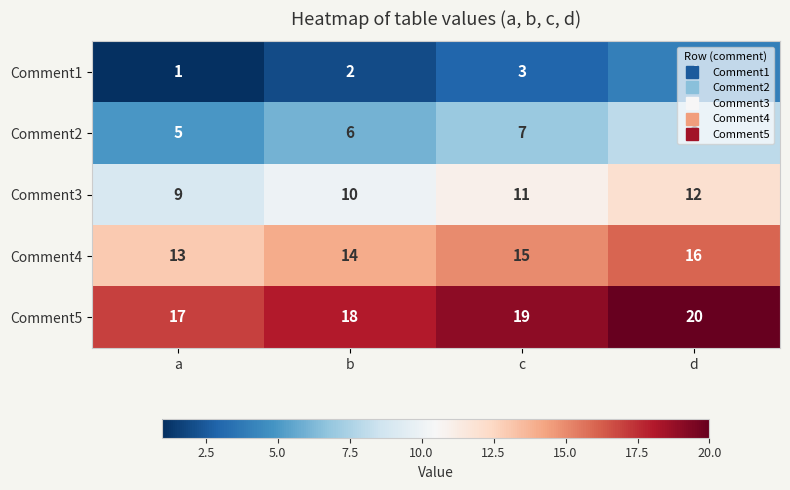

What is the difference between the highest and lowest values at a?

16